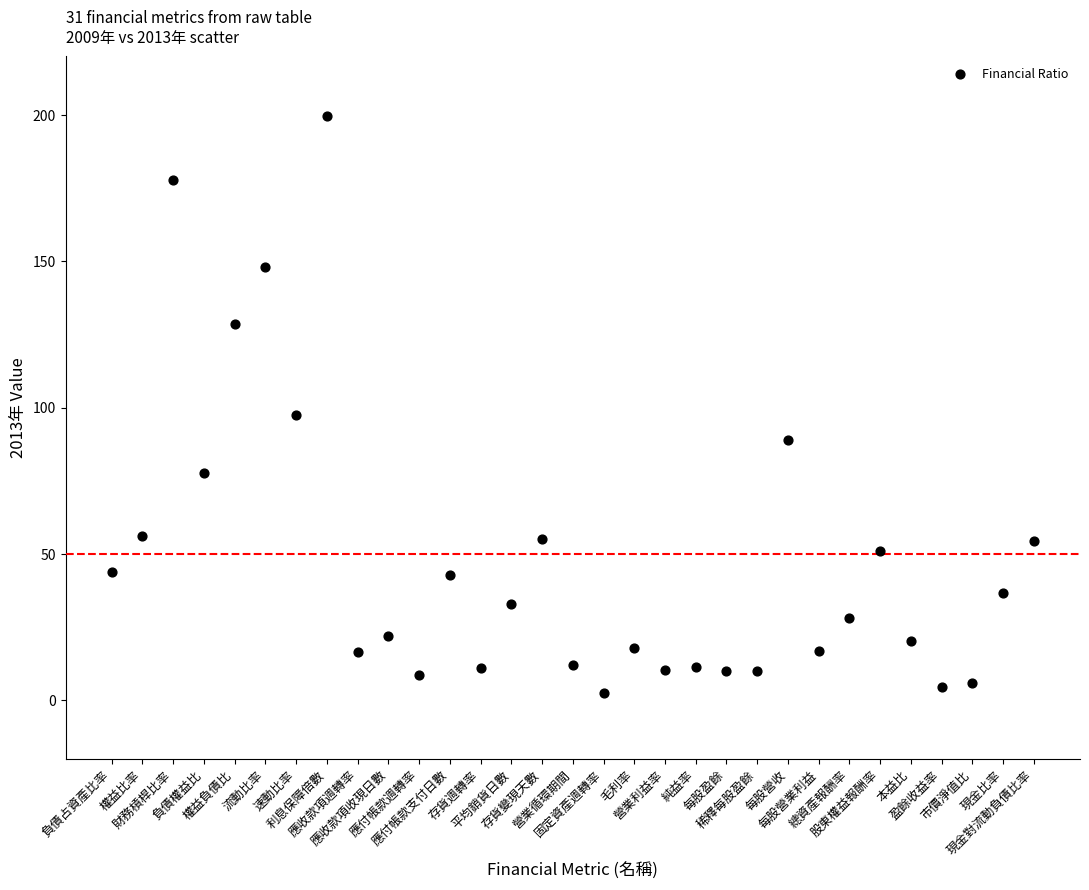

What is the range of Y values (max minus min)?

197.1